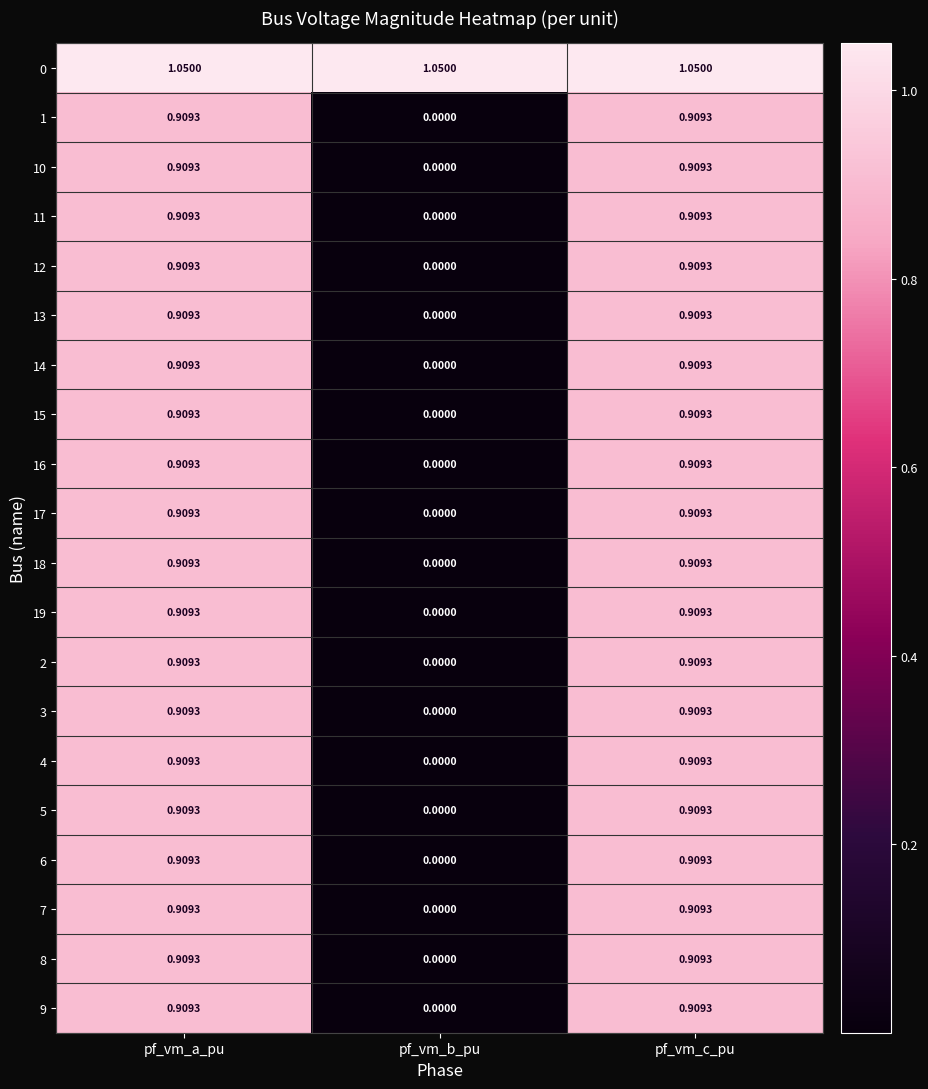

Is the value of 18 at pf_vm_a_pu greater than the value of 10 at pf_vm_b_pu?

Yes